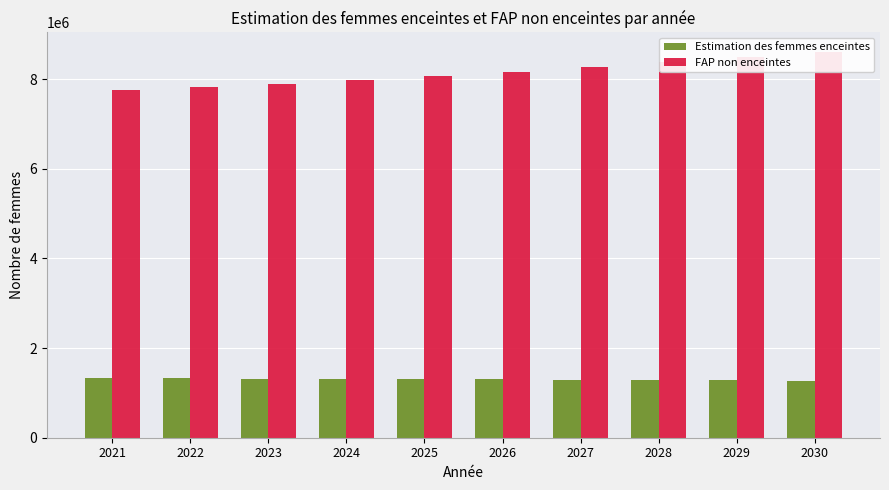

Reading right to left, list all the values displayed in this chart.

Estimation des femmes enceintes: 2030=1274072.3	2029=1281233.0	2028=1287914.9	2027=1294068.6	2026=1299642.9	2025=1304563.0	2024=1312464.1	2023=1319612.1	2022=1325990.4	2021=1331626.9
FAP non enceintes: 2030=8613927.7	2029=8498767.0	2028=8383085.1	2027=8271931.4	2026=8168357.1	2025=8074437.0	2024=7982535.9	2023=7898387.9	2022=7826009.6	2021=7761373.1